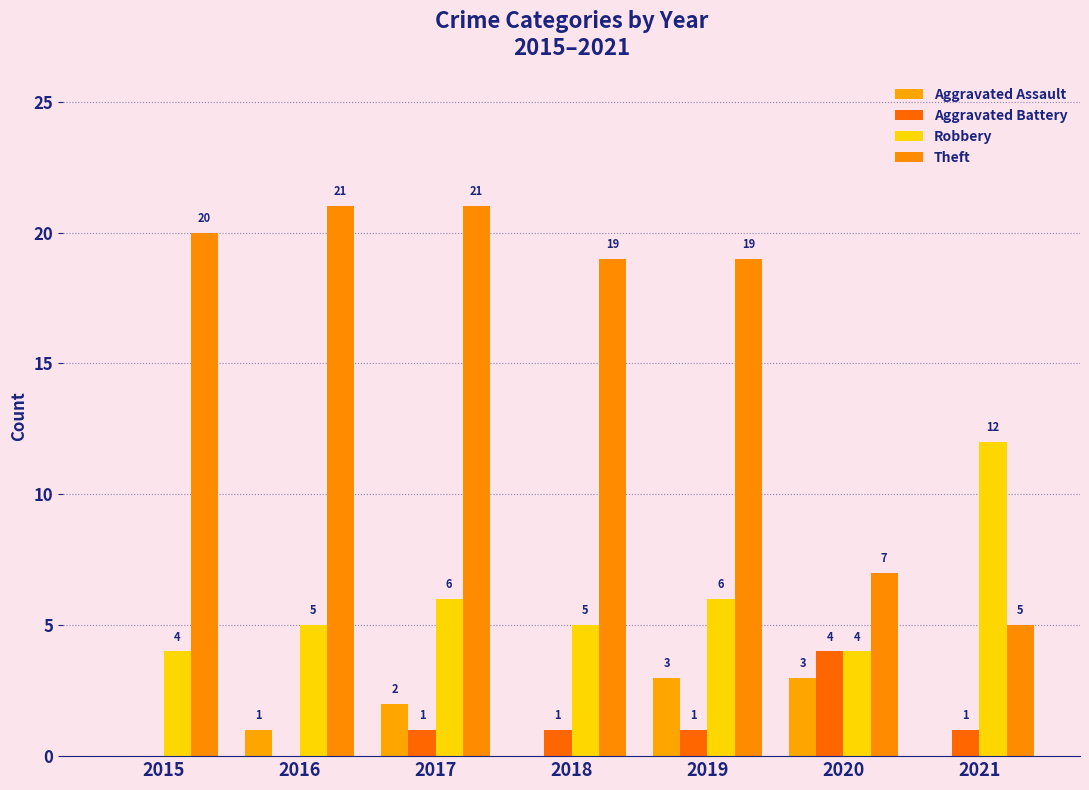

How many groups of bars are there?

7